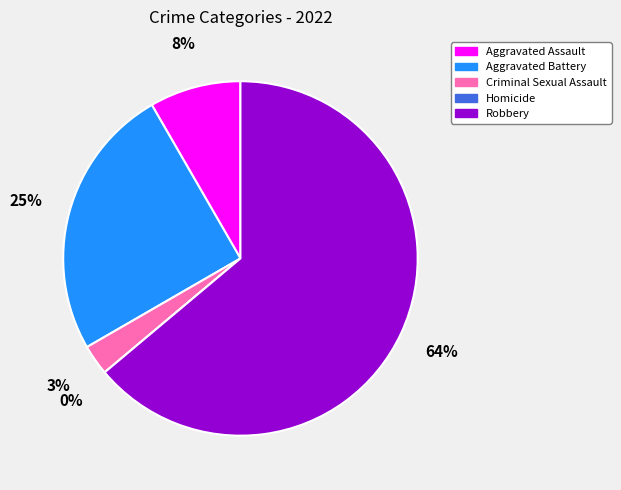

Does Robbery account for over 50% of the chart?

Yes